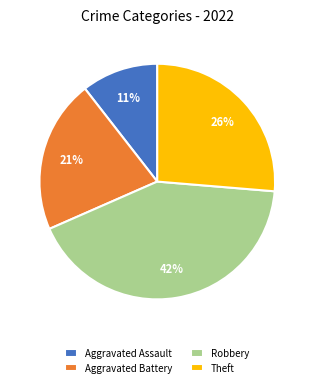

Is the sum of Aggravated Battery and Robbery greater than half?

Yes